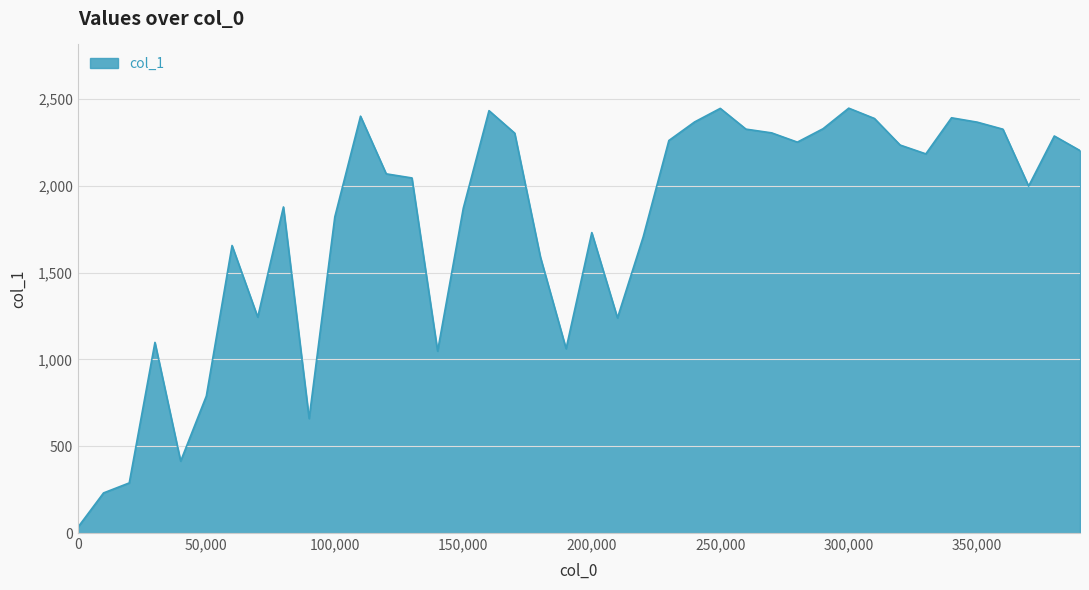

Does the chart have visible grid lines?

Yes